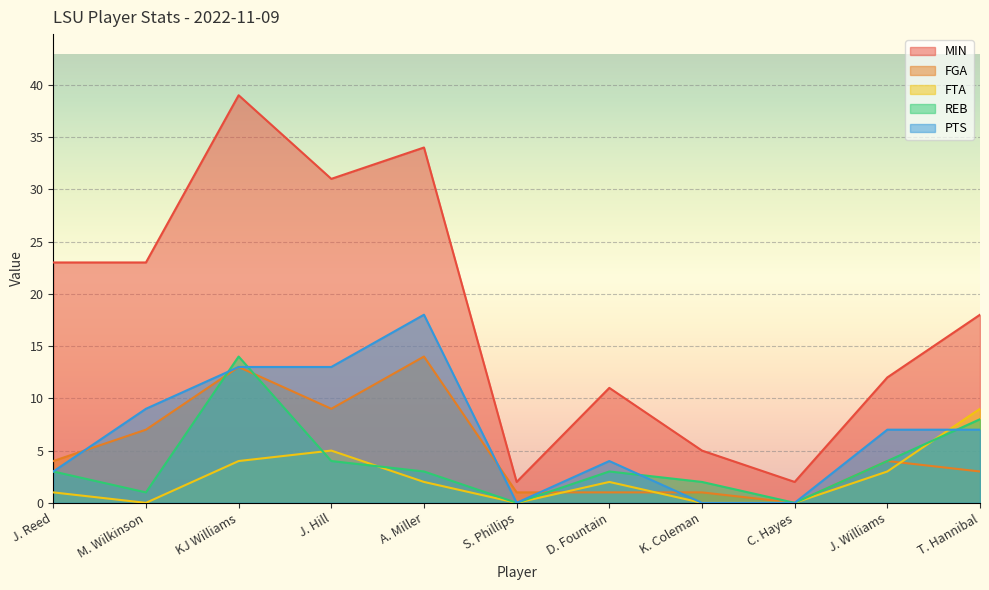

What is the spread (max minus min) of values at M. Wilkinson?

23